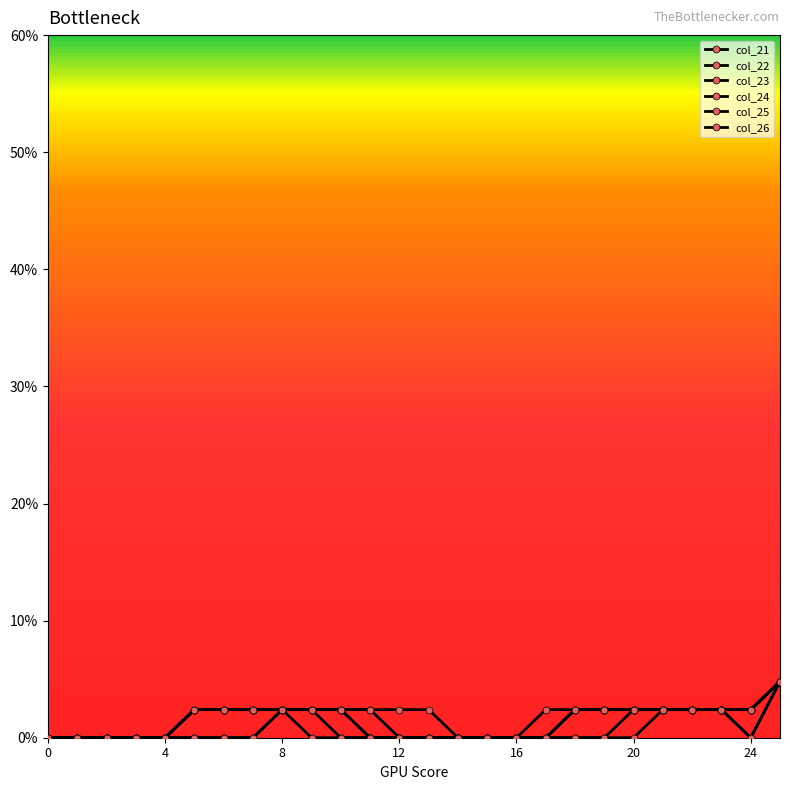

At which label is col_23 closest to 1?

8